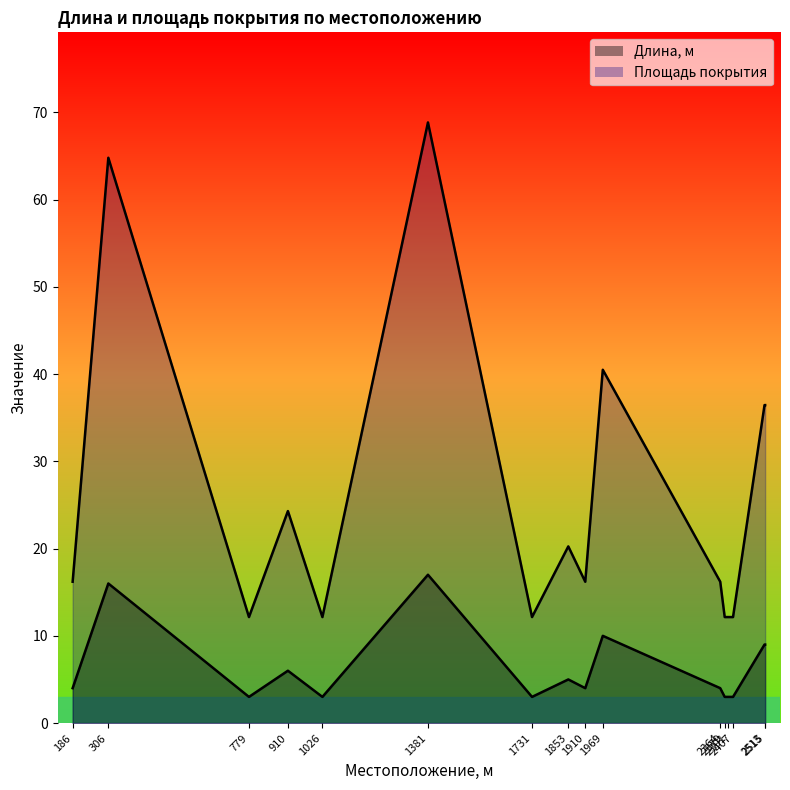

True or false: Площадь покрытия and Длина, м cross at least once.

False